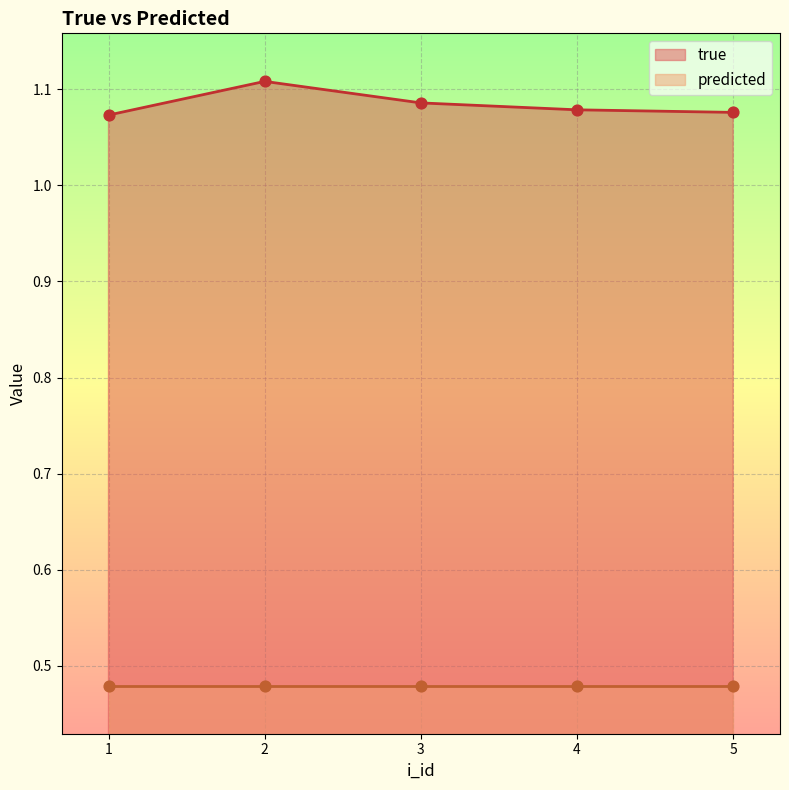

Which has a higher value, 5 or 1?

5